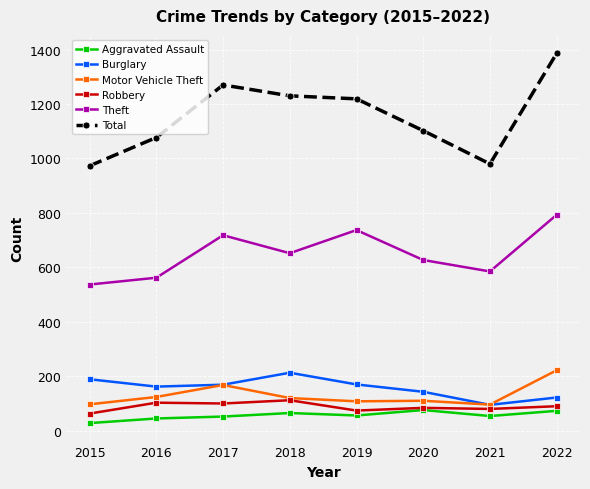

What is the average value of the Motor Vehicle Theft series?

131